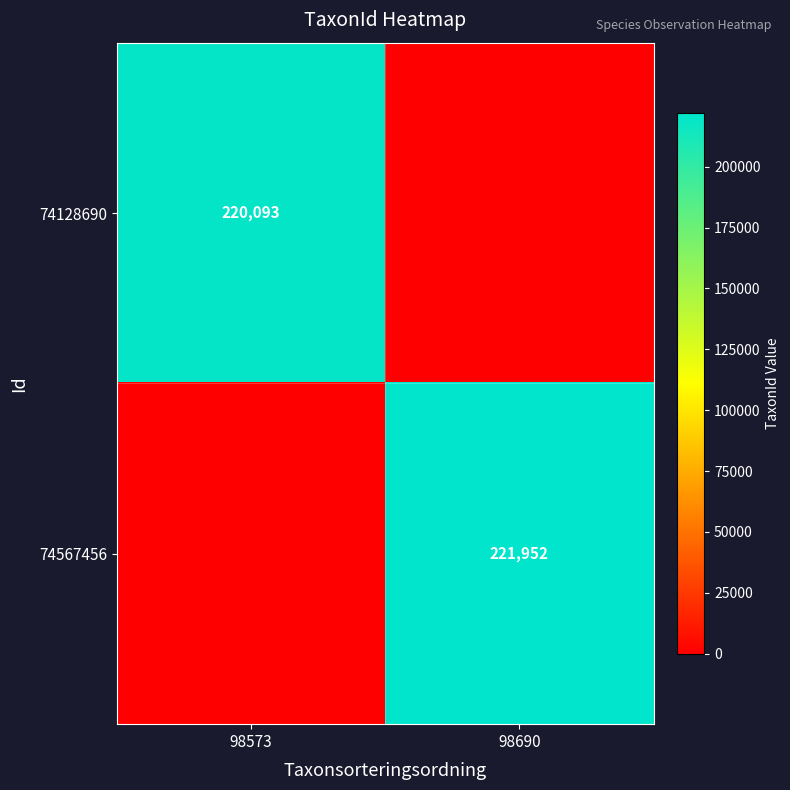

True or false: 74128690 has a value of 151755 at 98573.

False